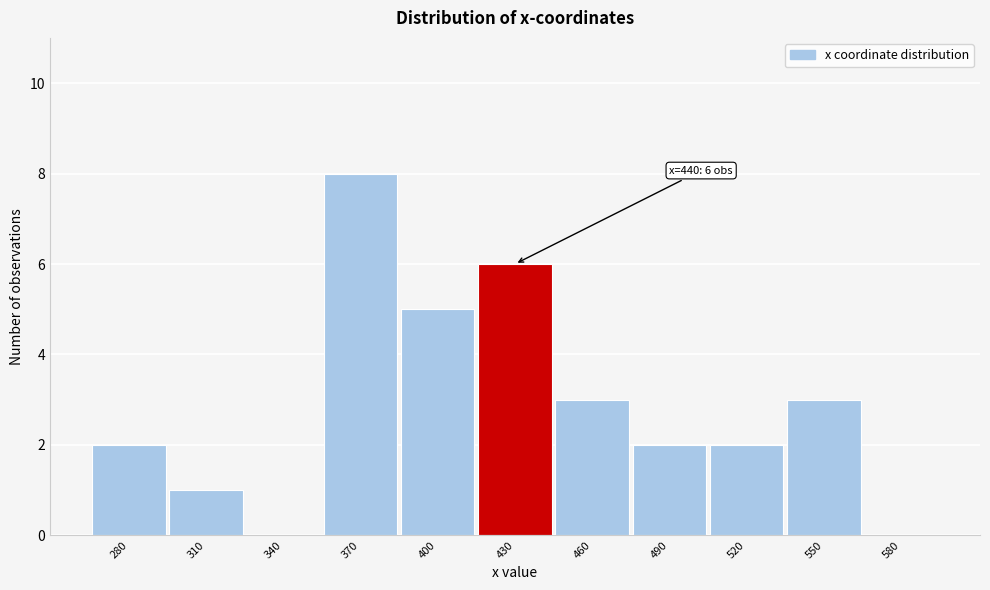

Reading left to right, transcribe all the data shown in this chart.

280=2	310=1	340=0	370=8	400=5	430=6	460=3	490=2	520=2	550=3	580=0